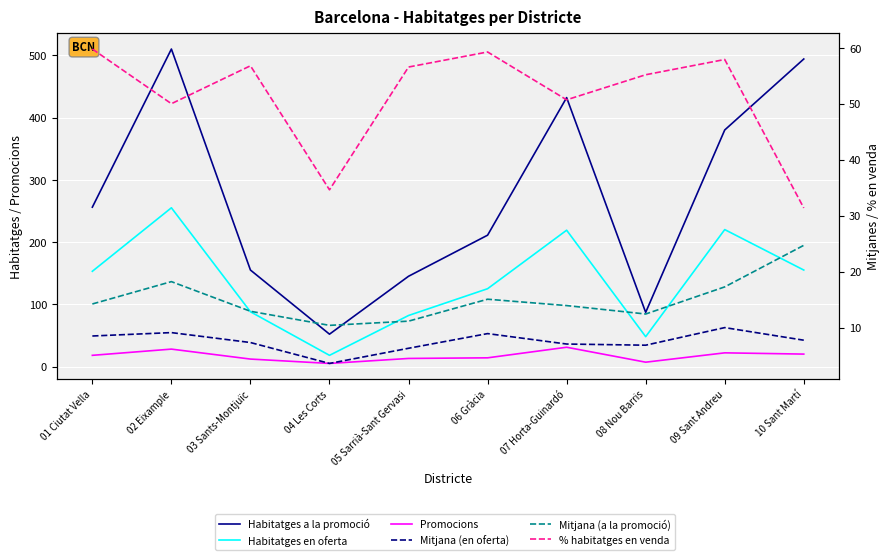

True or false: Mitjana (en oferta) and Habitatges a la promoció cross at least once.

False